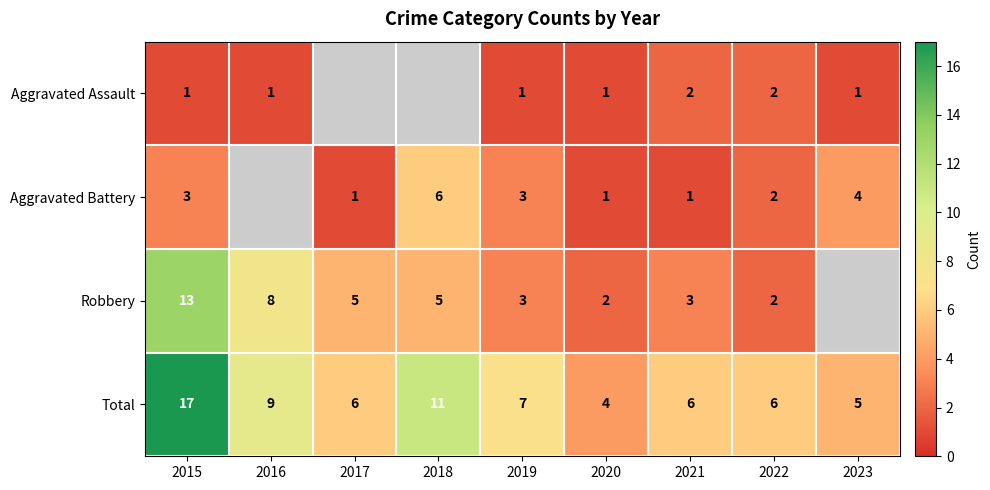

The value of Aggravated Assault at 2023 is 0. True or false?

False